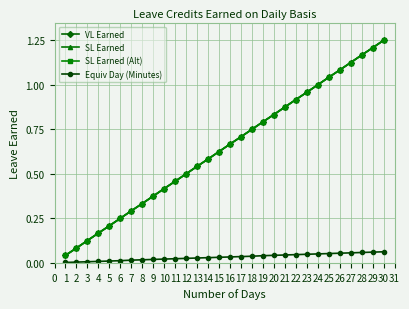

Is this an area chart (filled region under the line)?

No